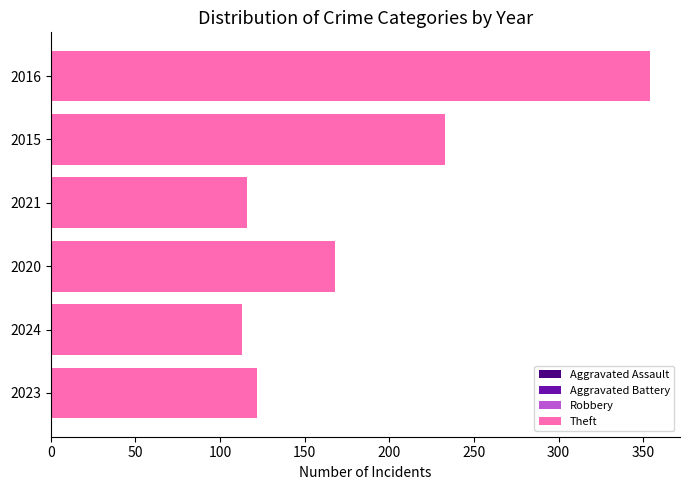

What is the lowest value of the Robbery series?

30